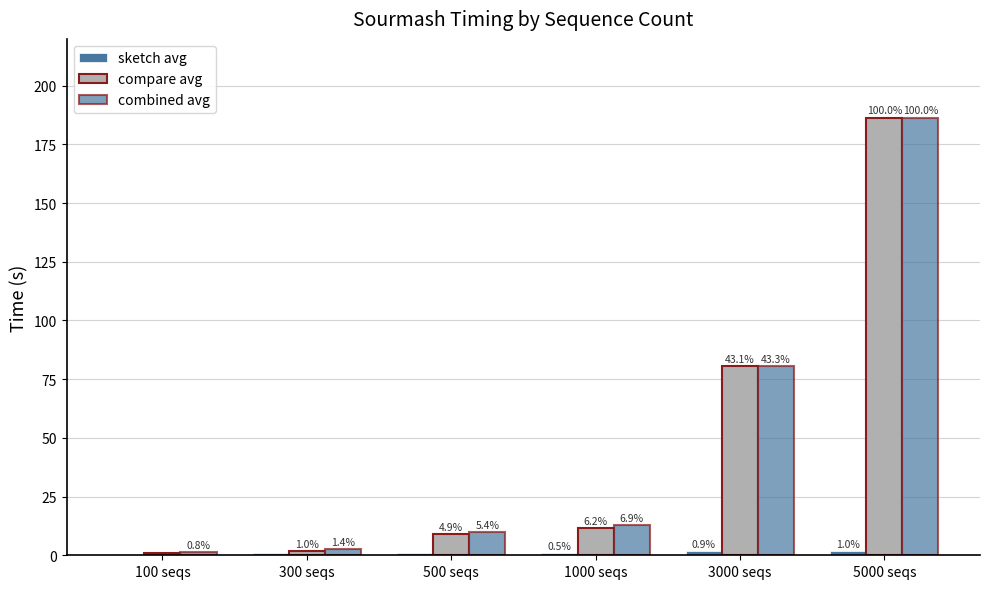

How many bars are there in each group?

3